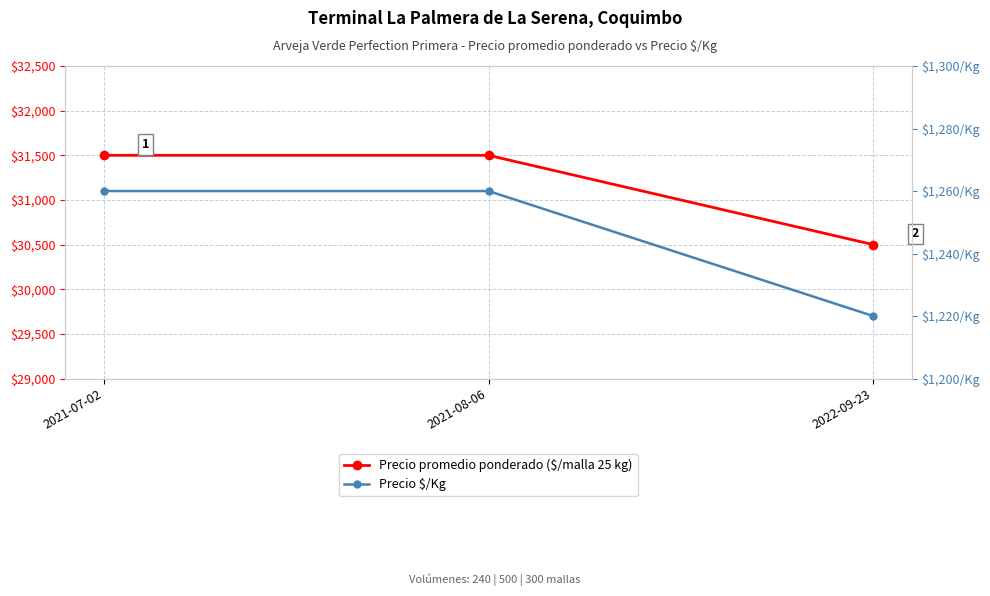

What are all the series names shown in the legend?

Precio promedio ponderado ($/malla 25 kg), Precio $/Kg